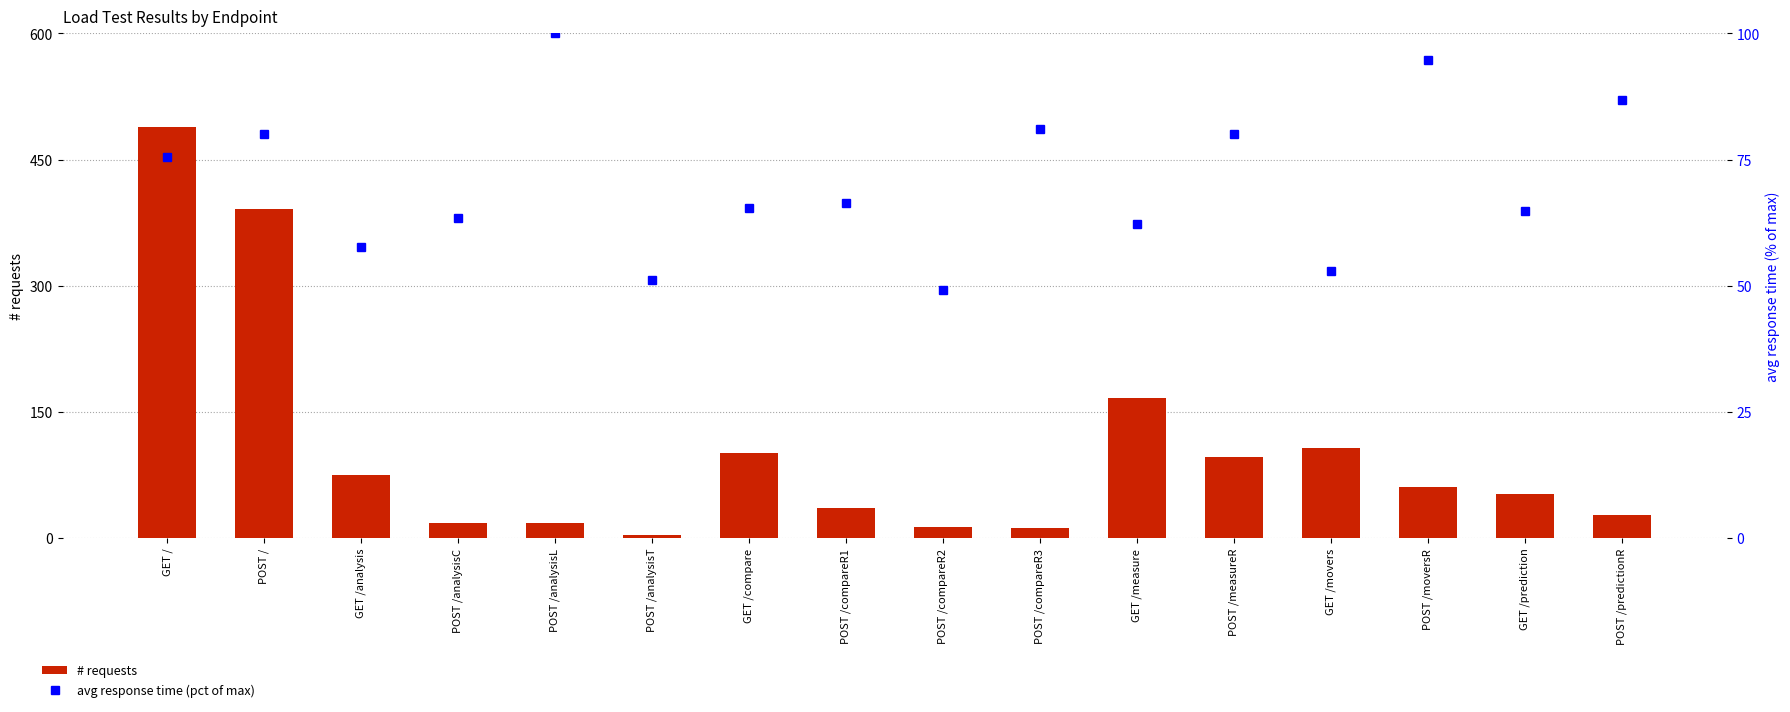

Where does the avg response time (pct) series first go above 66?

GET /